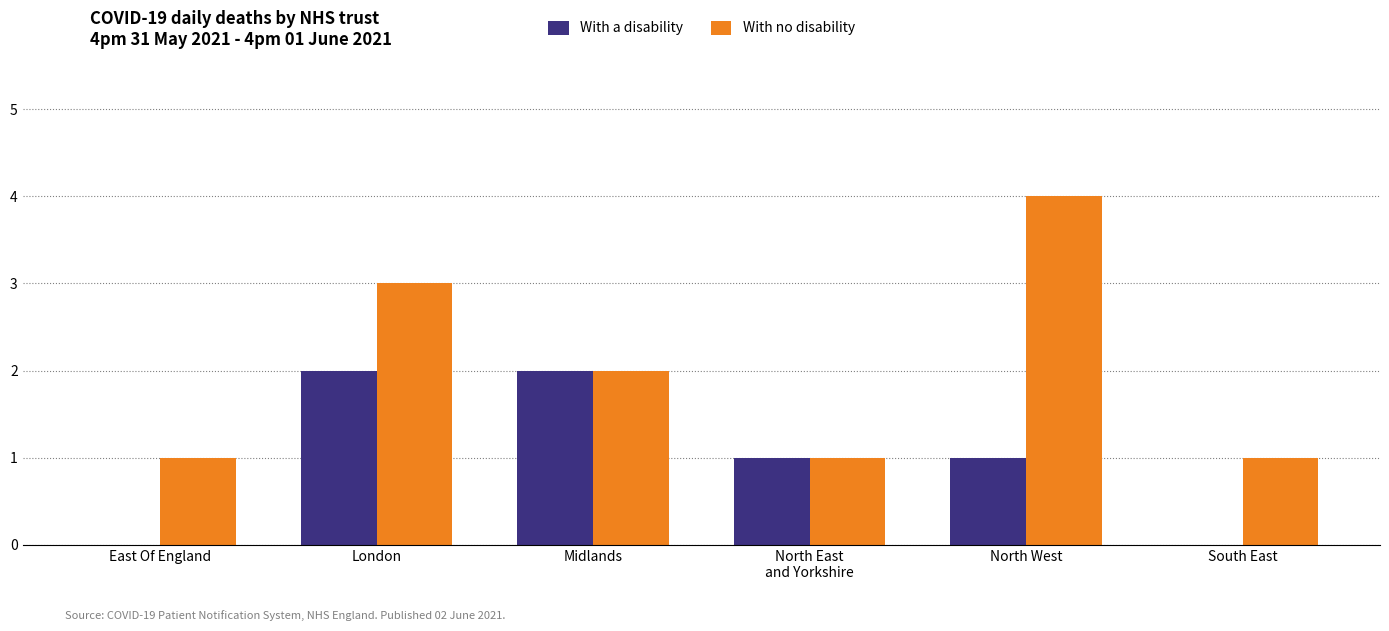

What is the highest value of the With no disability series?

4